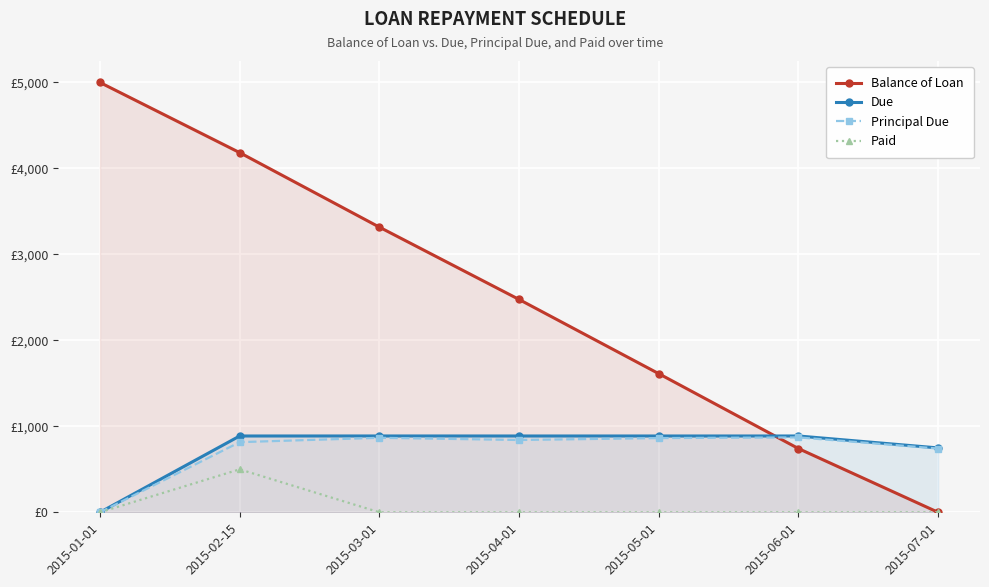

Is the value of Due at 2015-05-01 greater than the value of Balance of Loan at 2015-07-01?

Yes